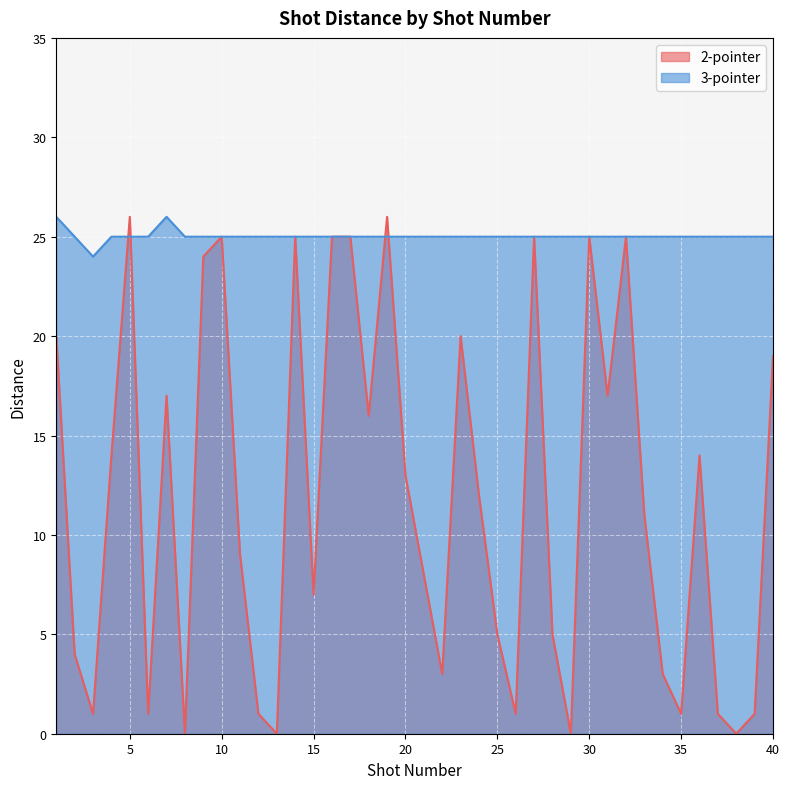

True or false: the data has more than 2 interior local peaks.

True